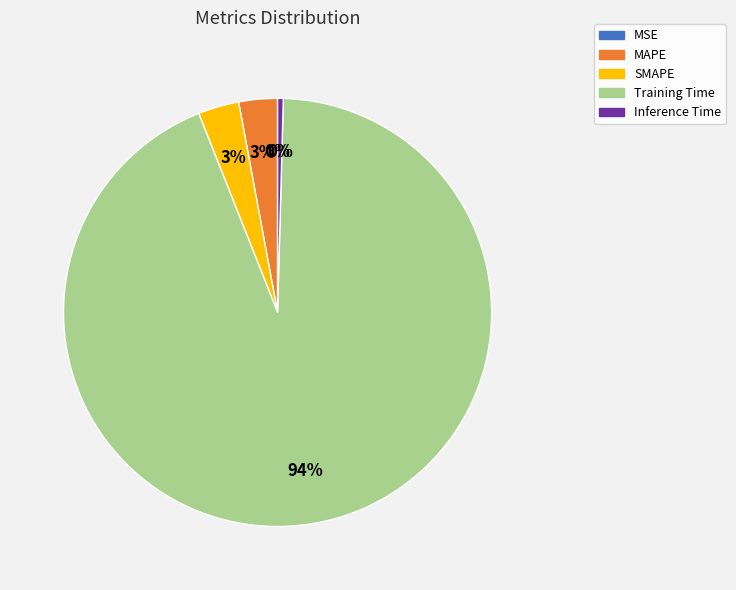

What is the majority slice?

Training Time